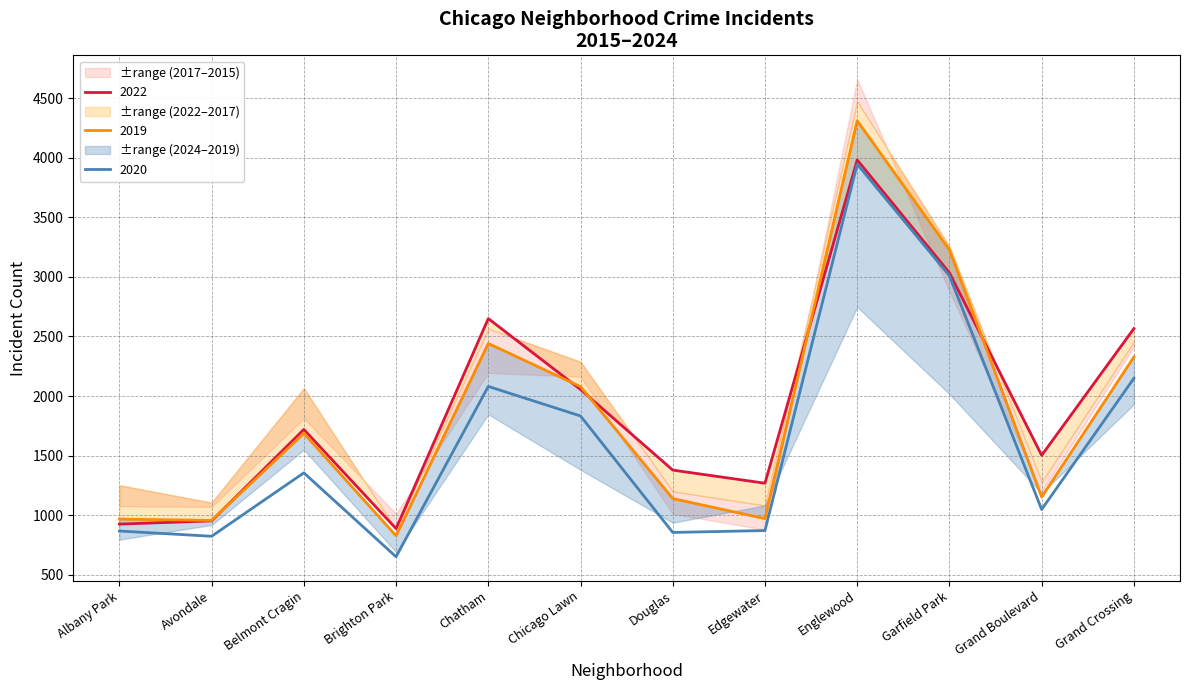

Is it true that 2020 equals 2149 at Grand Crossing?

True